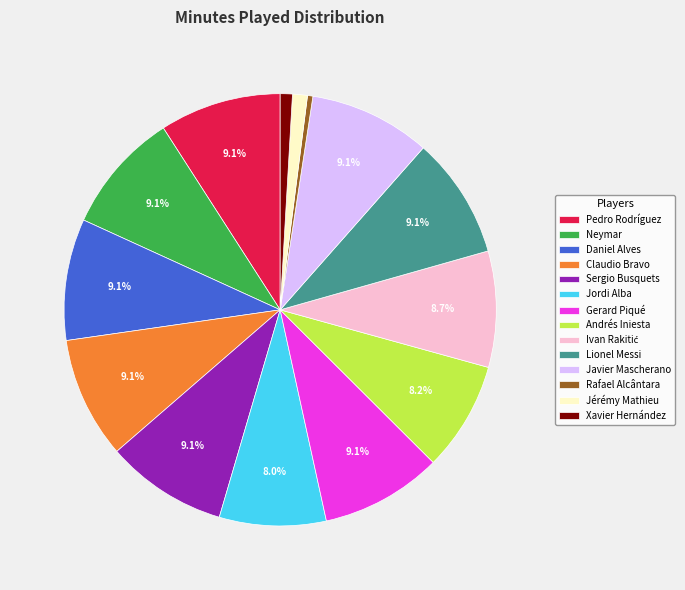

Which slice is the smallest?

Rafael Alcântara